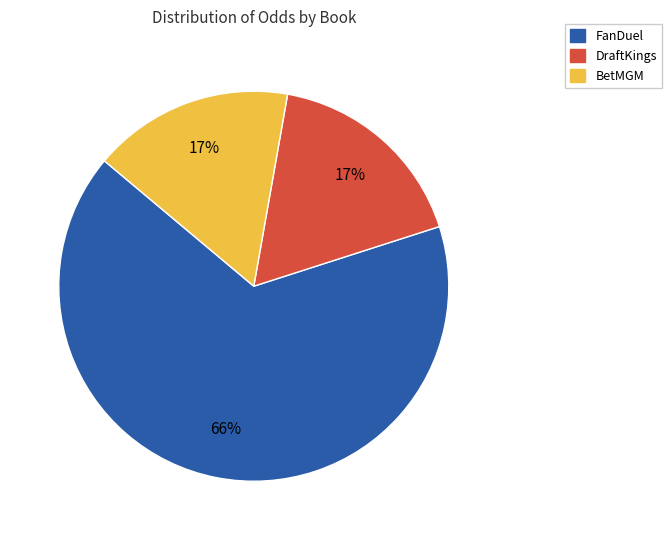

Does any single category account for the majority?

Yes